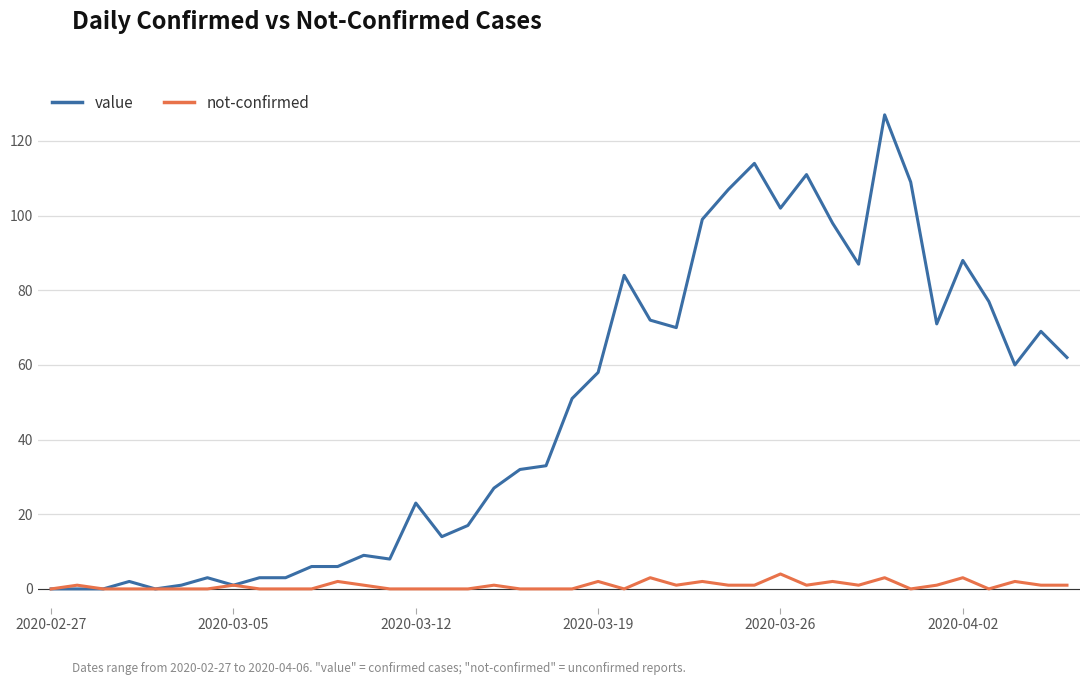

Which series has the largest total across all categories?

value